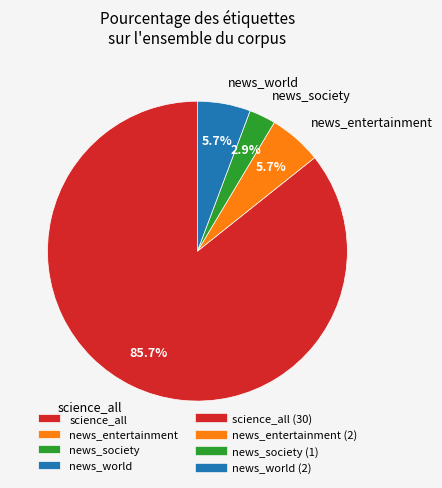

How many segments does this pie chart have?

4